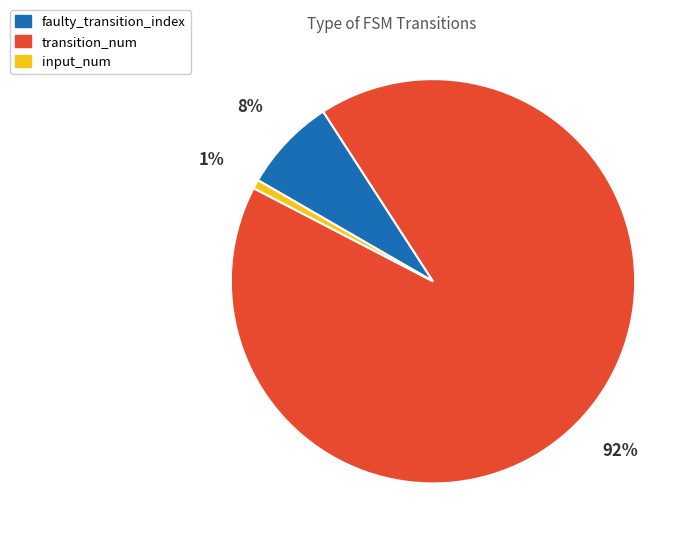

Which slice represents more than half of the pie?

transition_num